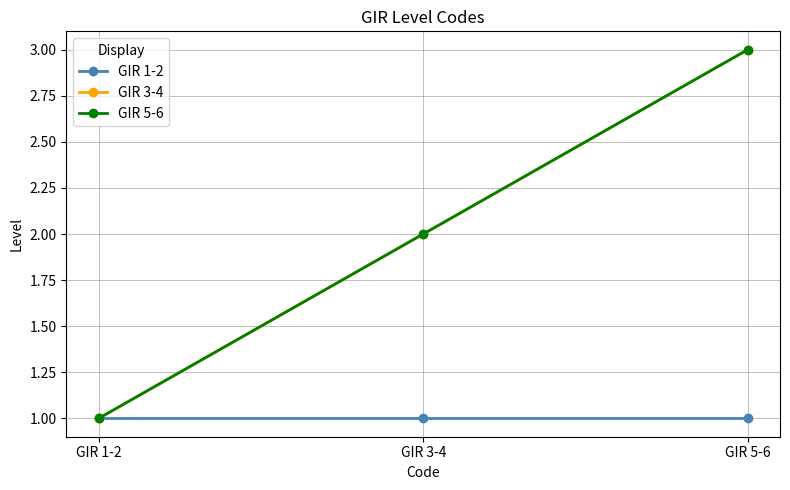

At how many categories does at least one series exceed 2?

1